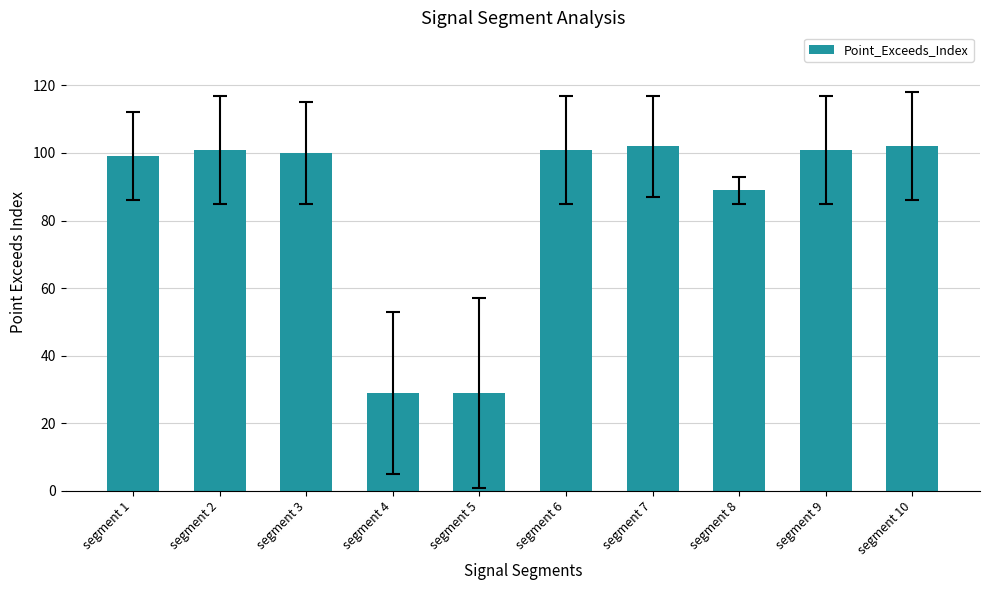

What is the greatest value displayed?

102